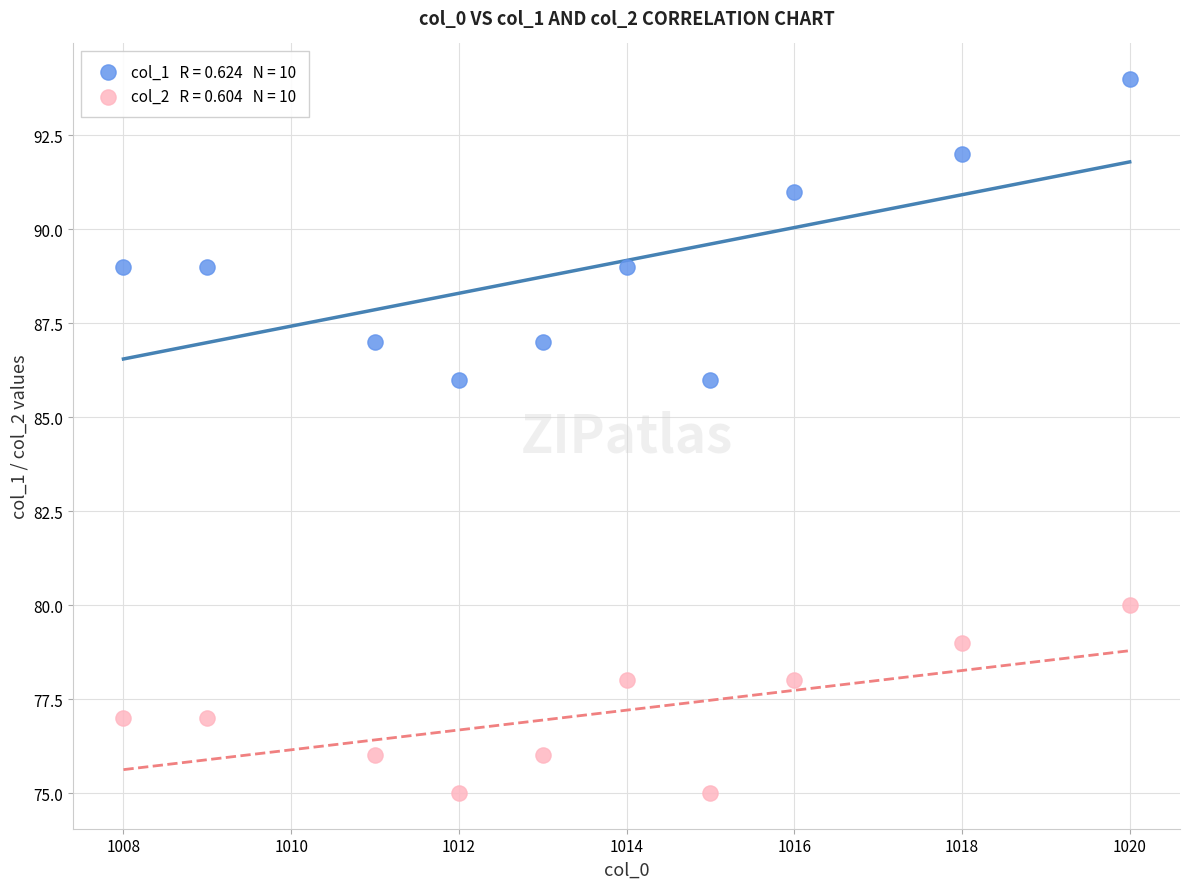

Across all data points, what is the range of X values (max minus min)?

12